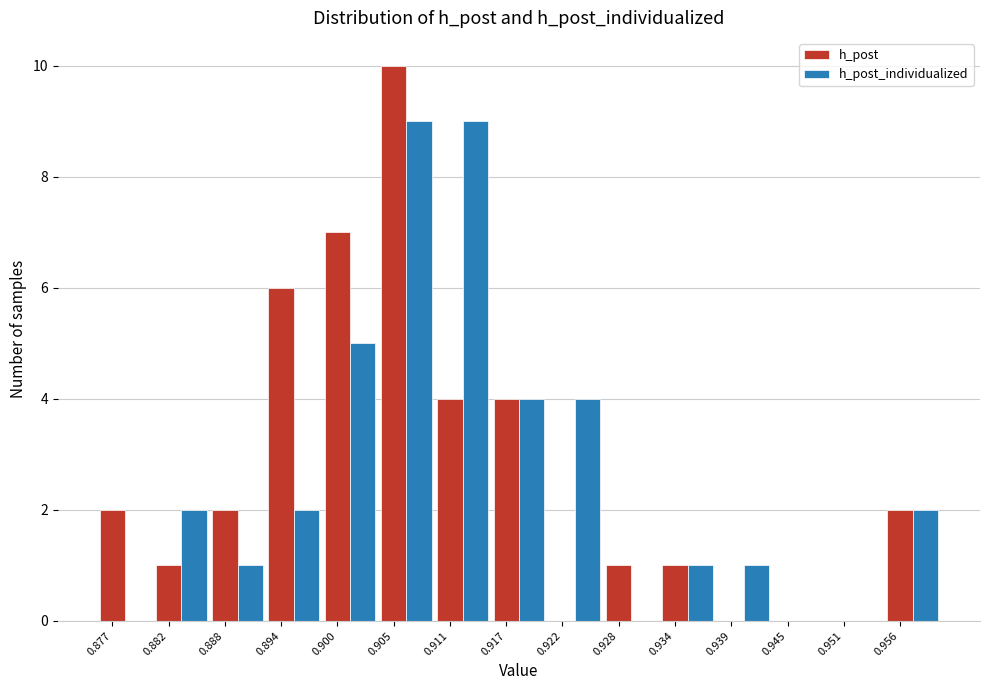

At which category is the sum across all series the highest?

0.905